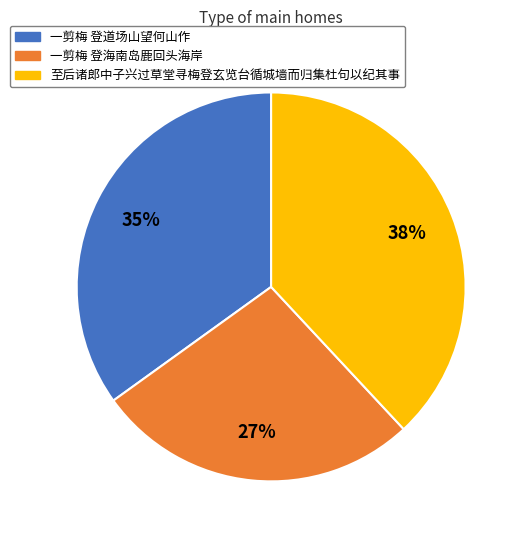

Combined, do 一剪梅 登道场山望何山作 and 至后诸郎中子兴过草堂寻梅登玄览台循城墙而归集杜句以纪其事 account for over 50%?

Yes